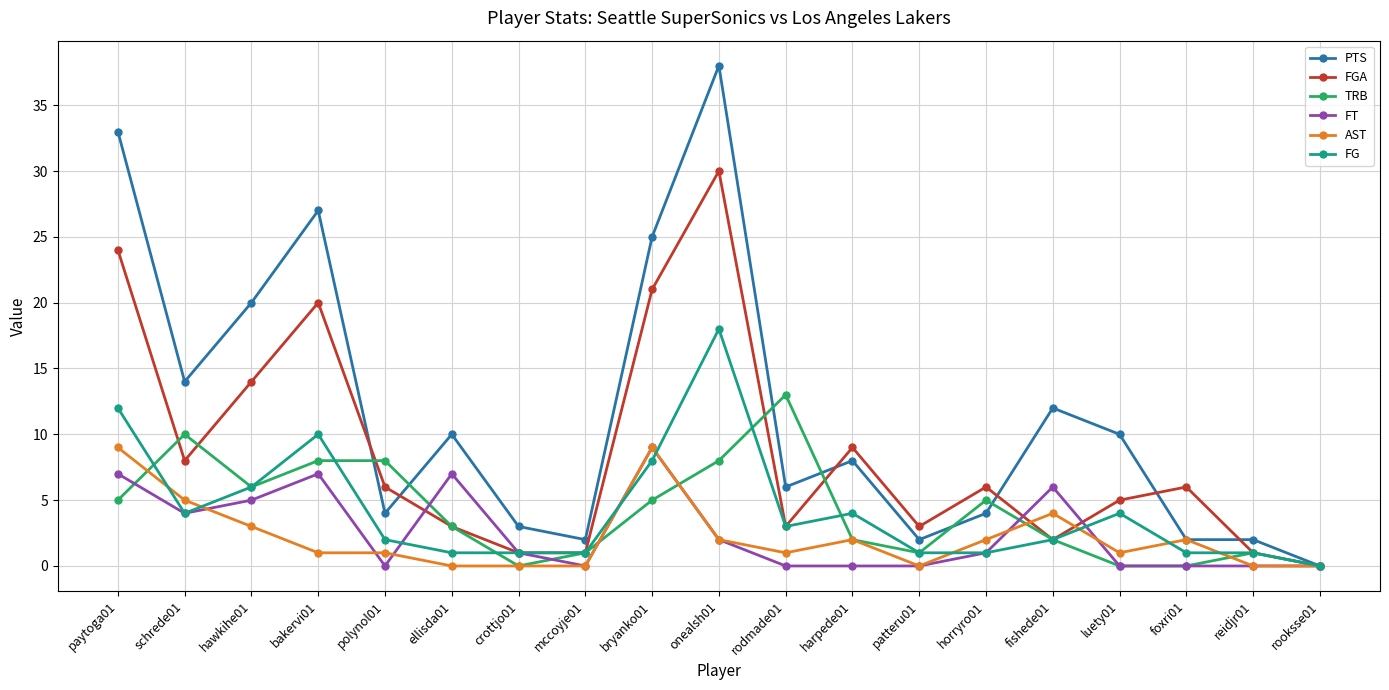

Reading left to right, extract all data points from this chart.

PTS: paytoga01=33	schrede01=14	hawkihe01=20	bakervi01=27	polynol01=4	ellisda01=10	crottjo01=3	mccoyje01=2	bryanko01=25	onealsh01=38	rodmade01=6	harpede01=8	patteru01=2	horryro01=4	fishede01=12	luety01=10	foxri01=2	reidjr01=2	rooksse01=0
FGA: paytoga01=24	schrede01=8	hawkihe01=14	bakervi01=20	polynol01=6	ellisda01=3	crottjo01=1	mccoyje01=1	bryanko01=21	onealsh01=30	rodmade01=3	harpede01=9	patteru01=3	horryro01=6	fishede01=2	luety01=5	foxri01=6	reidjr01=1	rooksse01=0
TRB: paytoga01=5	schrede01=10	hawkihe01=6	bakervi01=8	polynol01=8	ellisda01=3	crottjo01=0	mccoyje01=1	bryanko01=5	onealsh01=8	rodmade01=13	harpede01=2	patteru01=1	horryro01=5	fishede01=2	luety01=0	foxri01=0	reidjr01=1	rooksse01=0
FT: paytoga01=7	schrede01=4	hawkihe01=5	bakervi01=7	polynol01=0	ellisda01=7	crottjo01=1	mccoyje01=0	bryanko01=9	onealsh01=2	rodmade01=0	harpede01=0	patteru01=0	horryro01=1	fishede01=6	luety01=0	foxri01=0	reidjr01=0	rooksse01=0
AST: paytoga01=9	schrede01=5	hawkihe01=3	bakervi01=1	polynol01=1	ellisda01=0	crottjo01=0	mccoyje01=0	bryanko01=9	onealsh01=2	rodmade01=1	harpede01=2	patteru01=0	horryro01=2	fishede01=4	luety01=1	foxri01=2	reidjr01=0	rooksse01=0
FG: paytoga01=12	schrede01=4	hawkihe01=6	bakervi01=10	polynol01=2	ellisda01=1	crottjo01=1	mccoyje01=1	bryanko01=8	onealsh01=18	rodmade01=3	harpede01=4	patteru01=1	horryro01=1	fishede01=2	luety01=4	foxri01=1	reidjr01=1	rooksse01=0